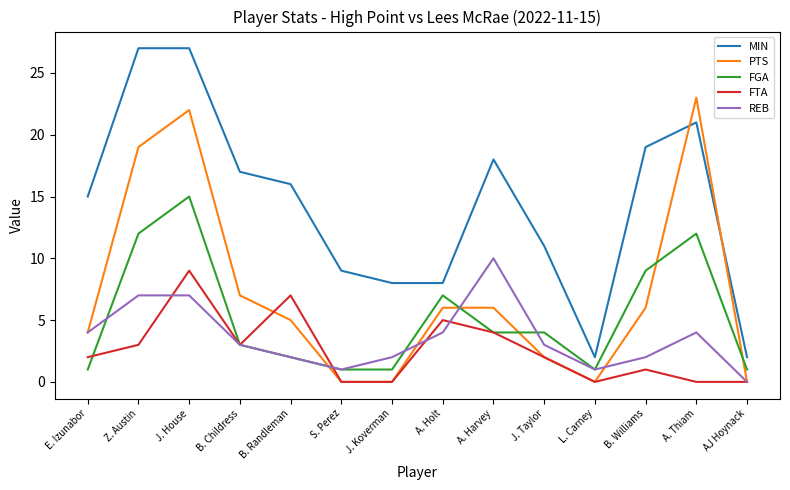

True or false: MIN and REB cross at least once.

False